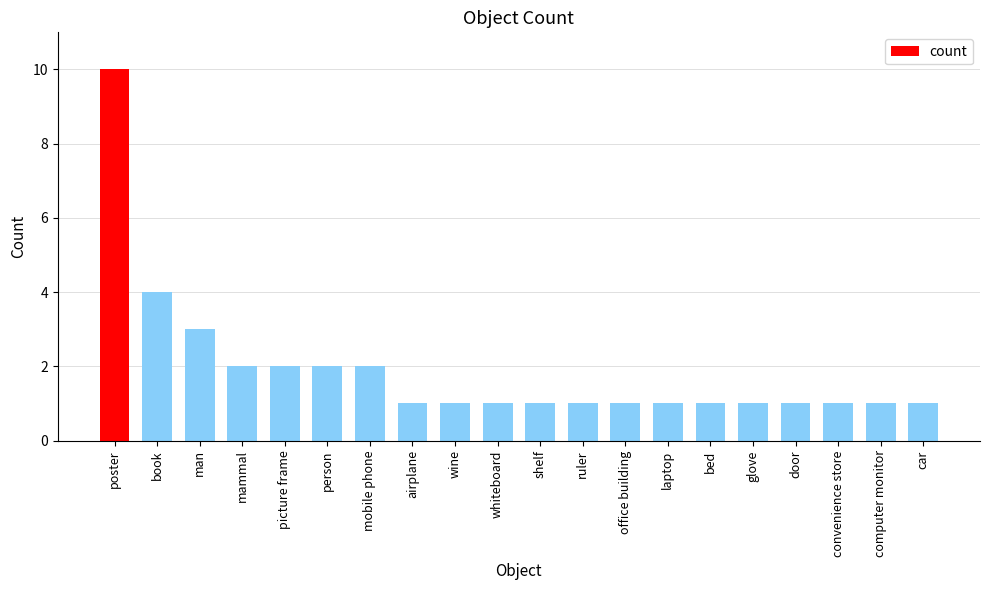

How many data points does each series have?

20